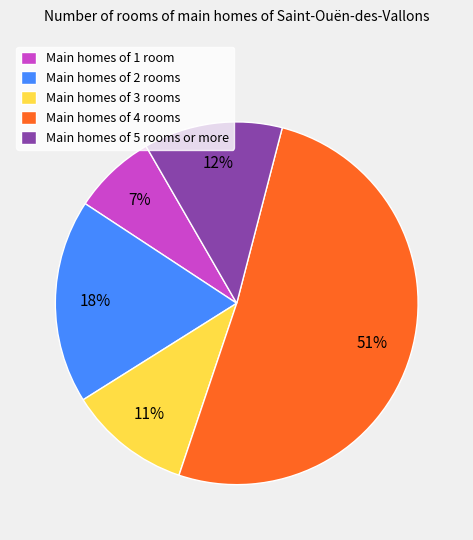

Is it true that Main homes of 2 rooms is 18% of the pie?

True